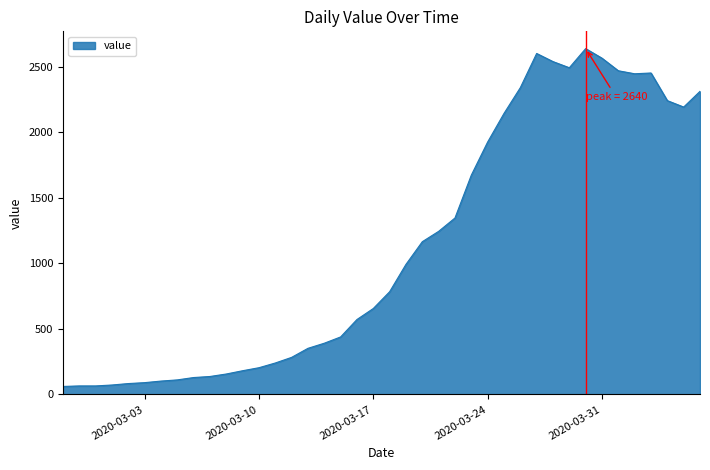

How many series are shown in this chart?

1